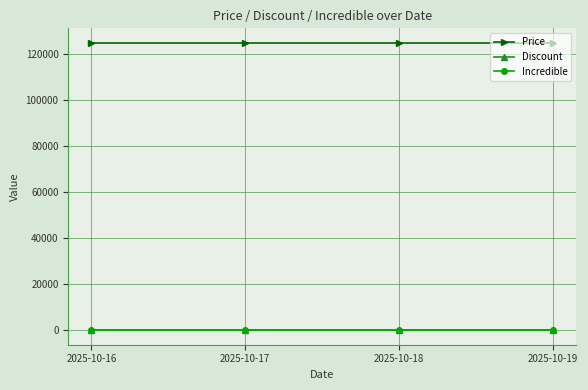

At how many categories does at least one series exceed 104701?

4